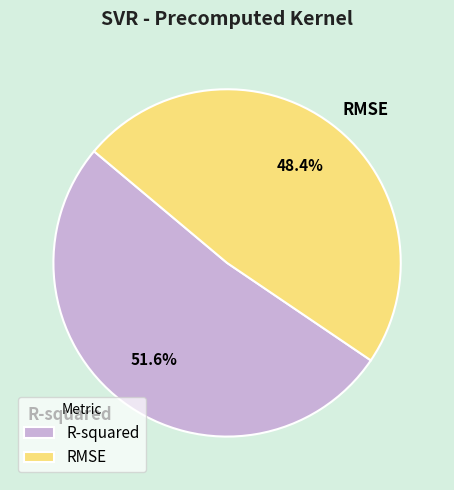

Combined, what portion of the pie is RMSE and R-squared?

100.0%